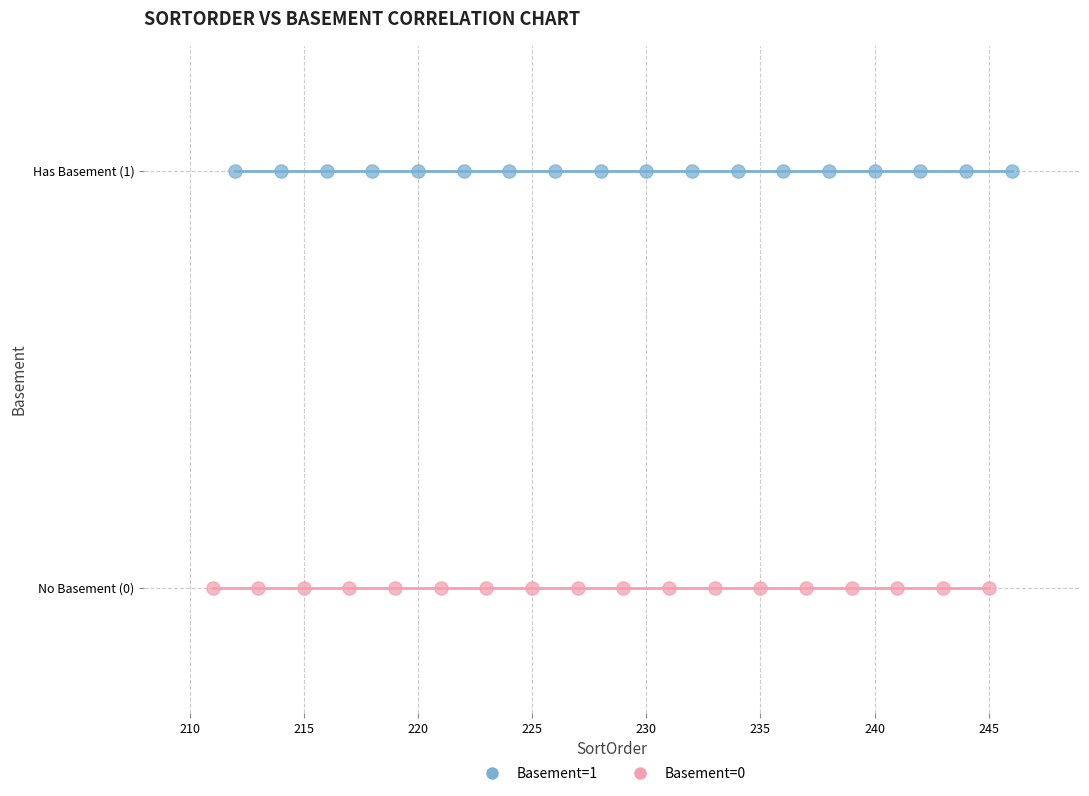

What are all the series names shown in the legend?

Basement=1, Basement=0